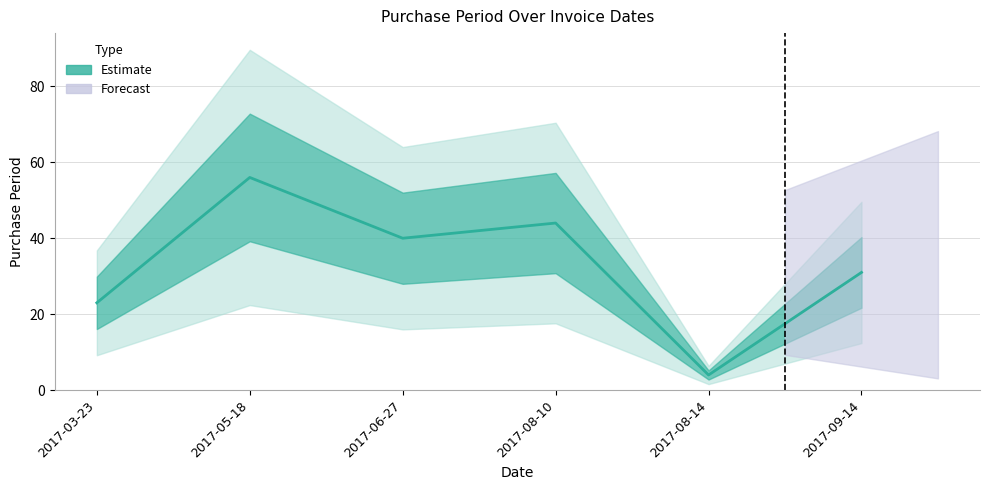

How many data points are less than 40?

3